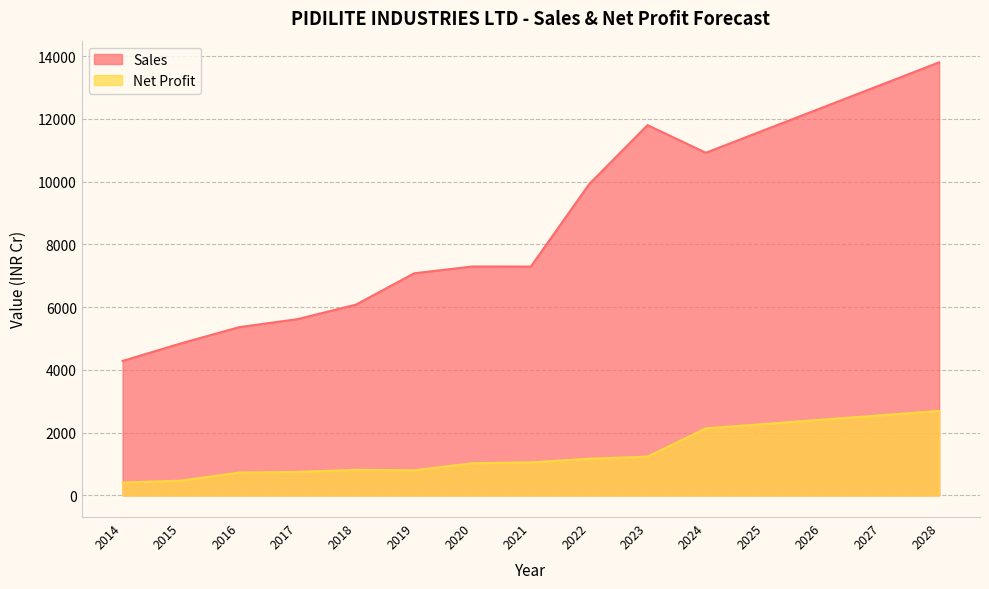

True or false: Sales and Net Profit cross at least once.

False